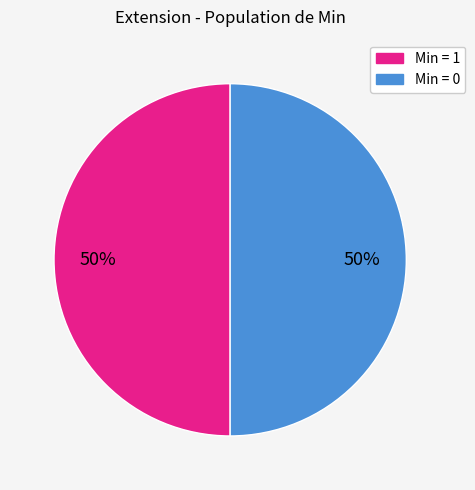

To the nearest percent, what is the average slice percentage?

50%